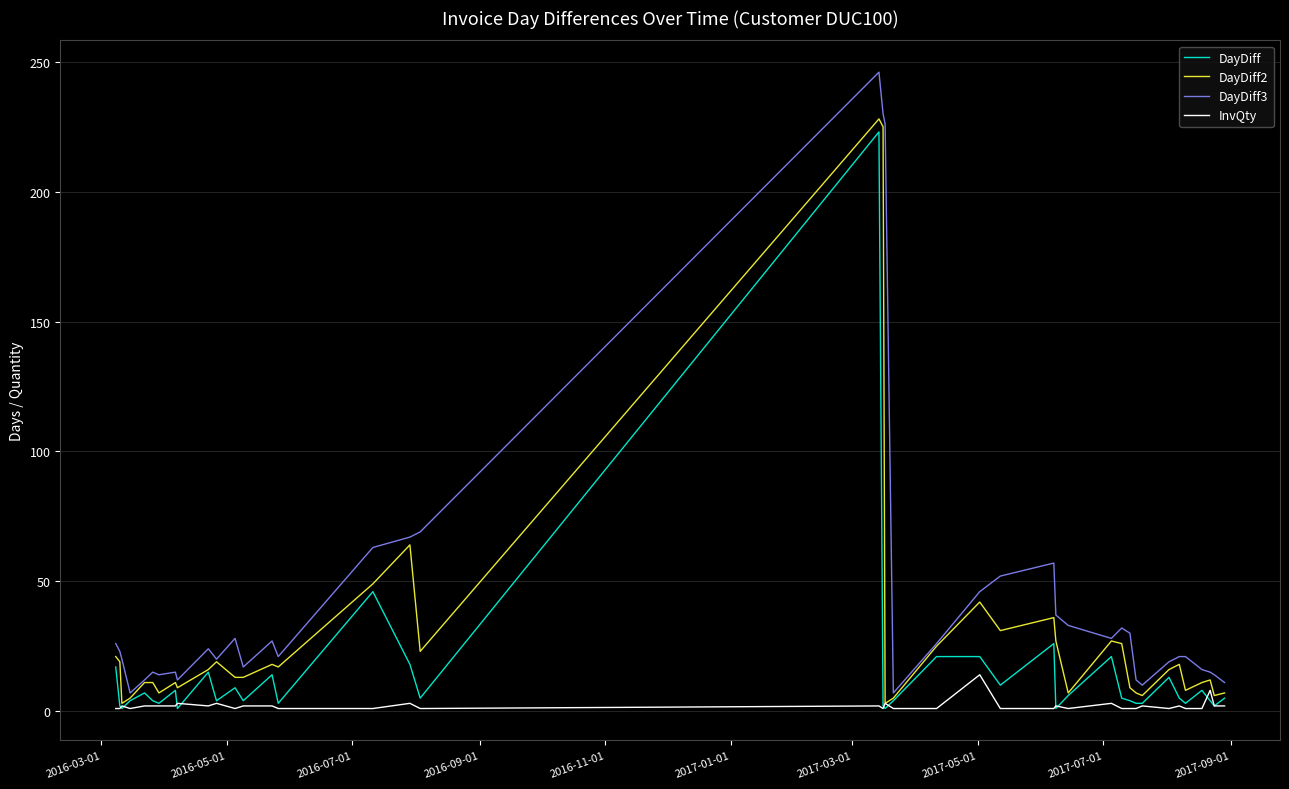

Which series has the largest range (max minus min)?

DayDiff3